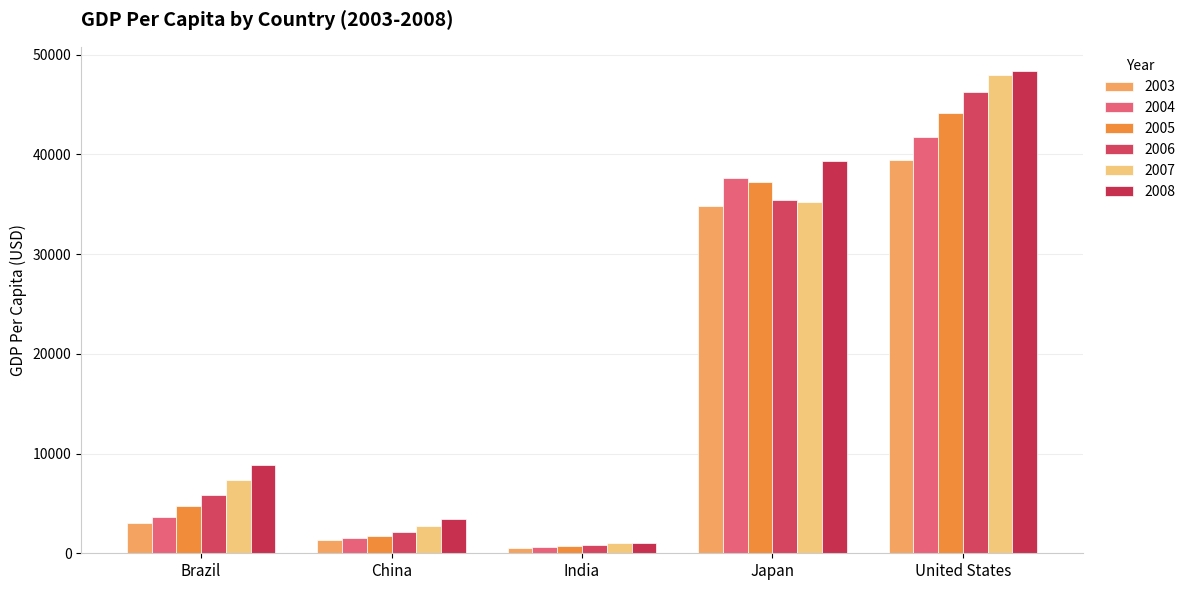

What is the total value across all series at Brazil?

33564.3